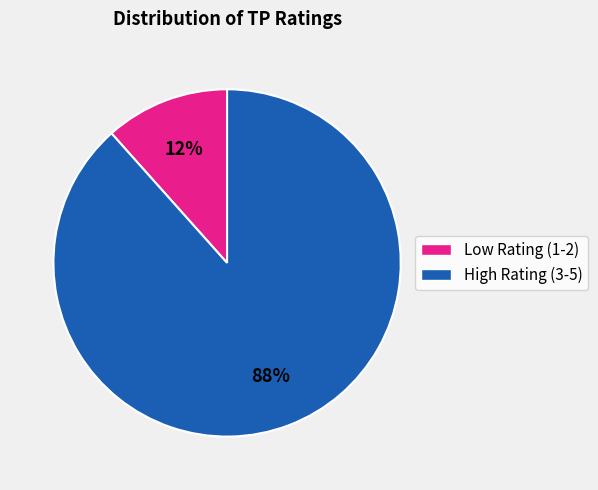

Is there any slice that represents more than half of the pie?

Yes